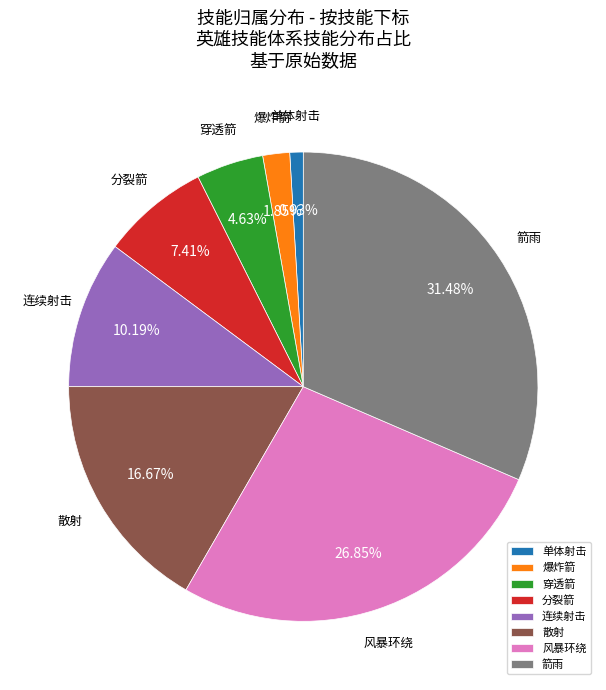

How many slices are in this pie chart?

8